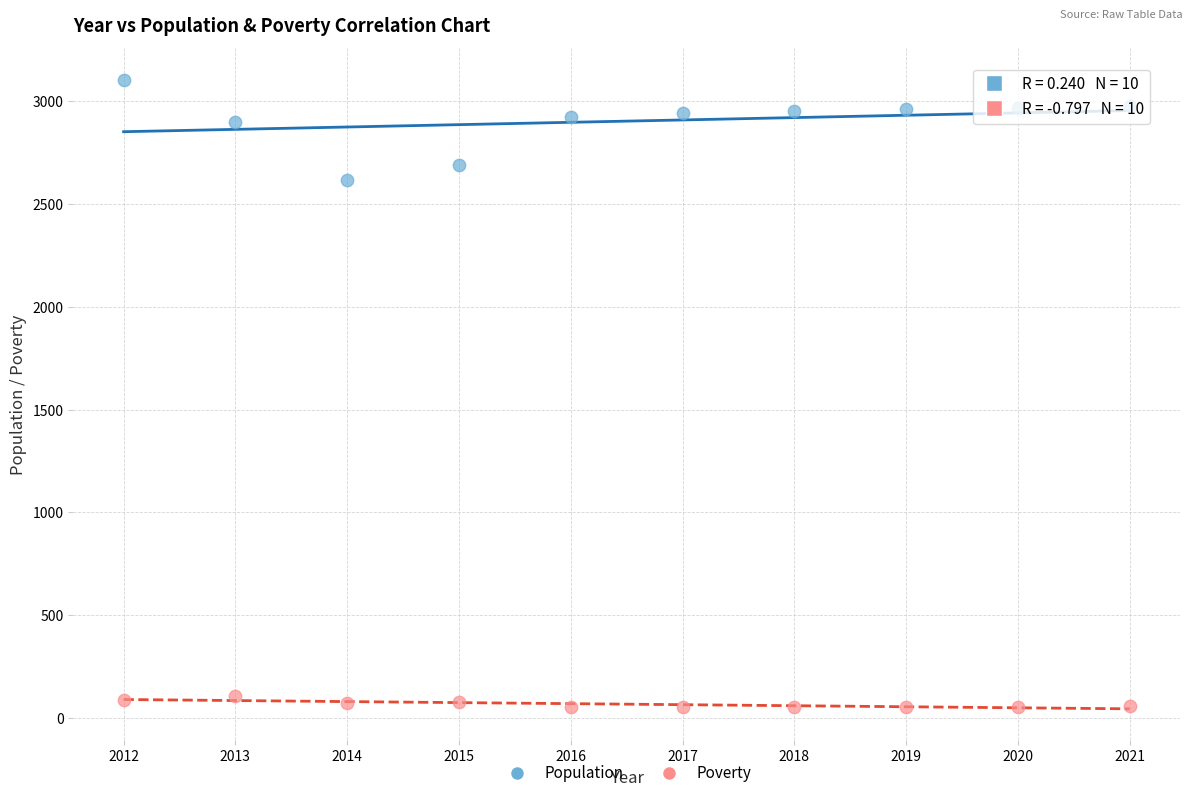

Across all series, what Y value is closest to 1579?

2614